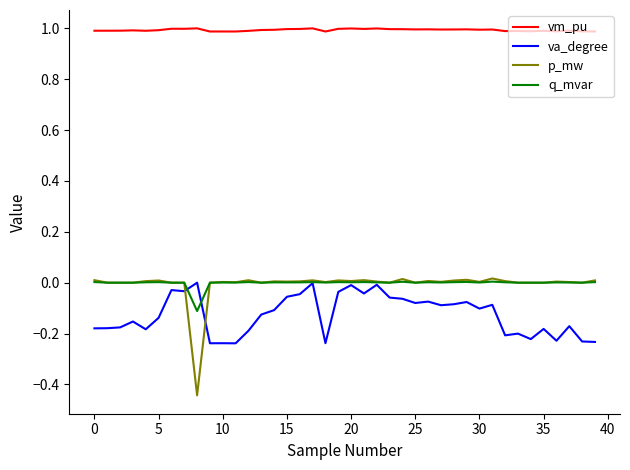

Does the chart have visible grid lines?

No